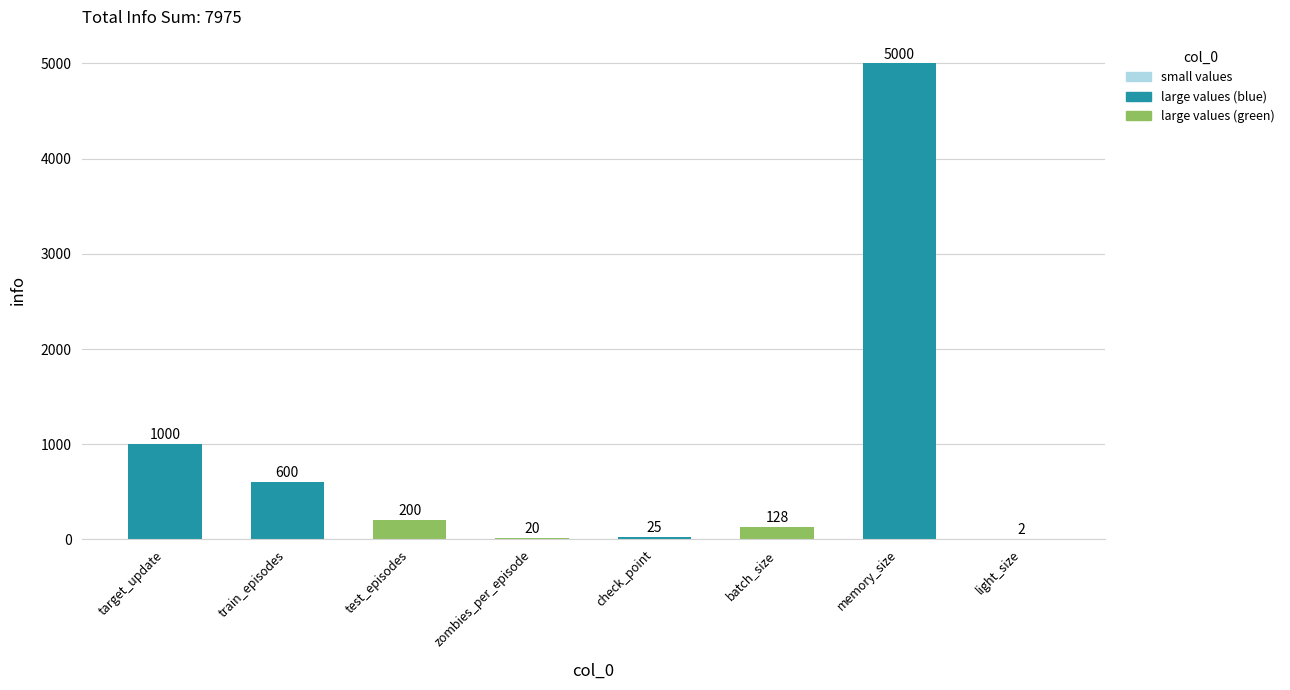

Where does the data first go above 200?

target_update